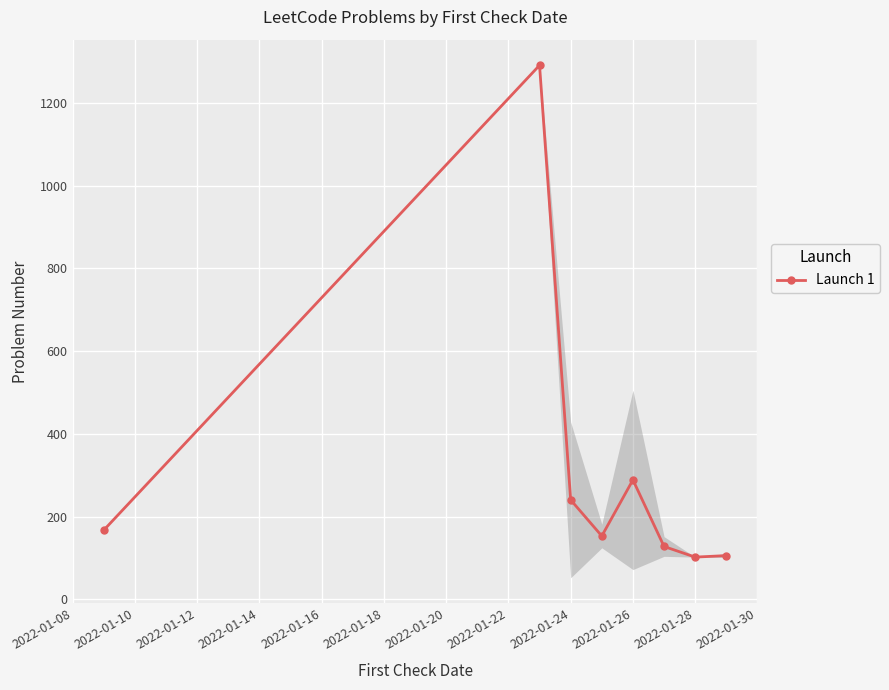

What is the greatest value displayed?

1291.0